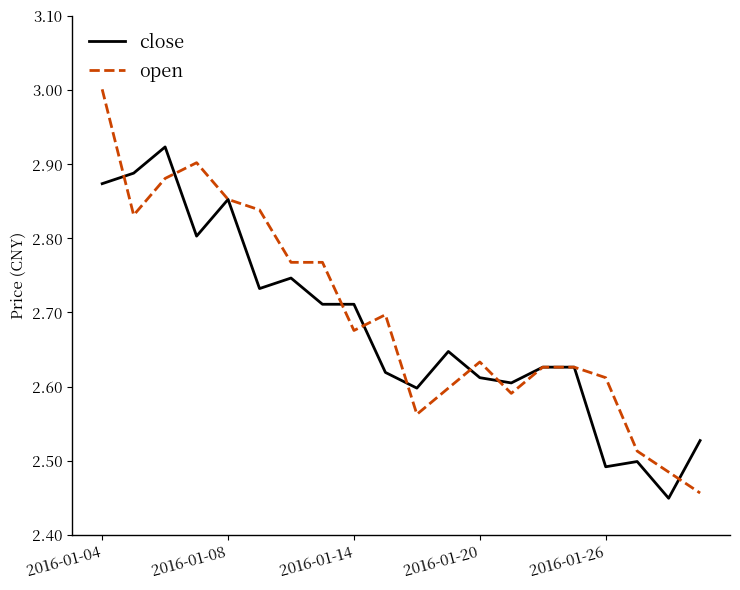

What is the maximum value shown in the chart?

3.0